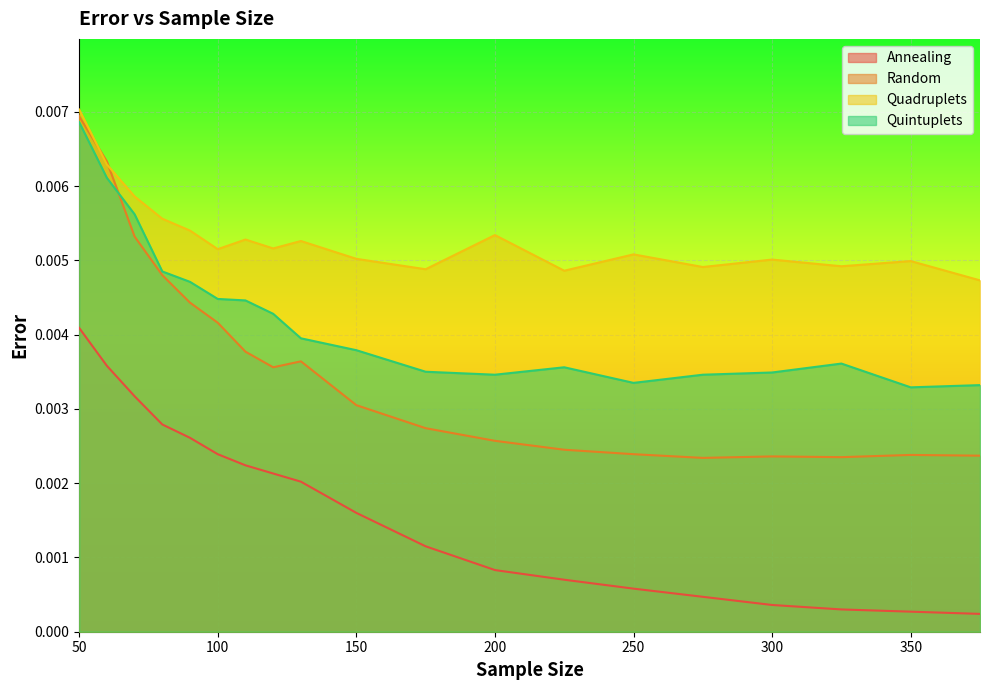

Which category has the highest value across all series?

50